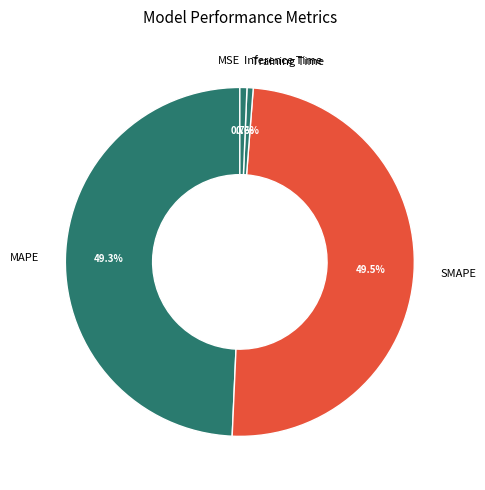

Which has a higher value, SMAPE or Inference Time?

SMAPE